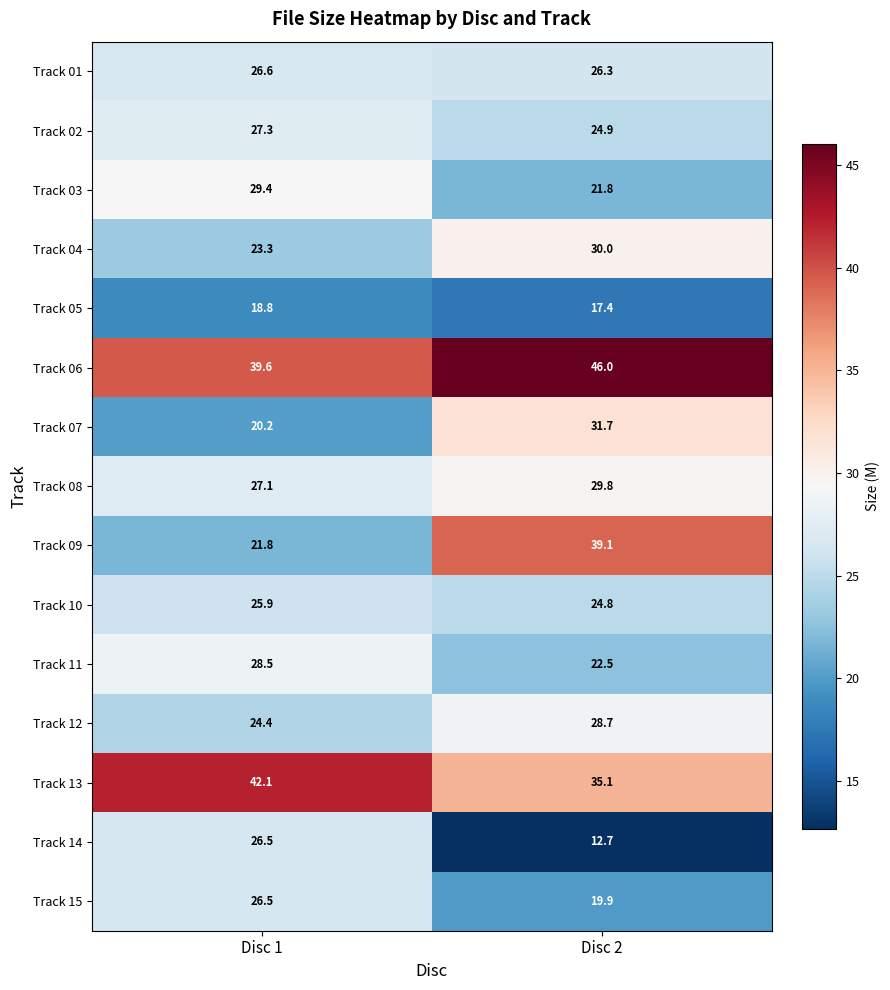

At which label does Track 14 first exceed 26?

Disc 1